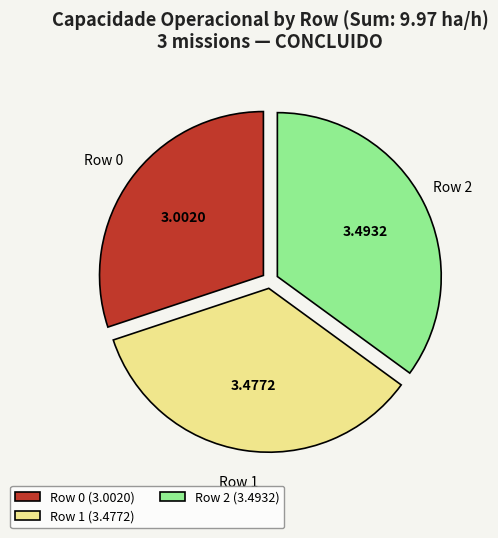

Is it true that Row 0 is 41% of the pie?

False